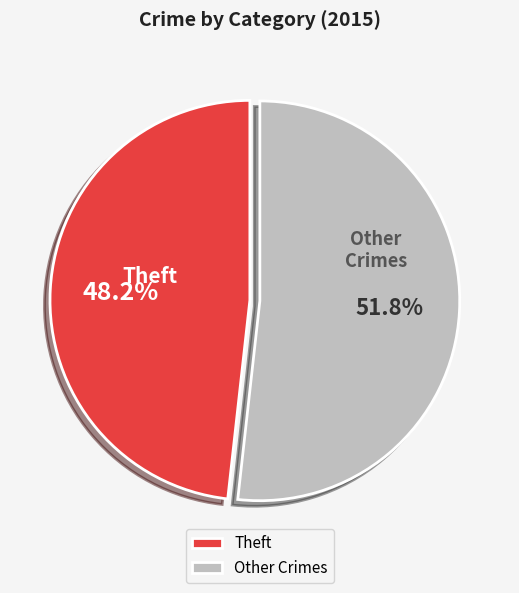

Which slice represents more than half of the pie?

Other Crimes